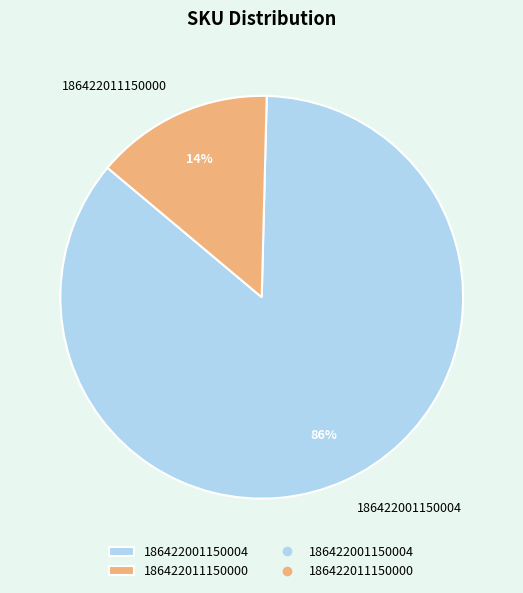

To the nearest percent, what is the average slice percentage?

50%